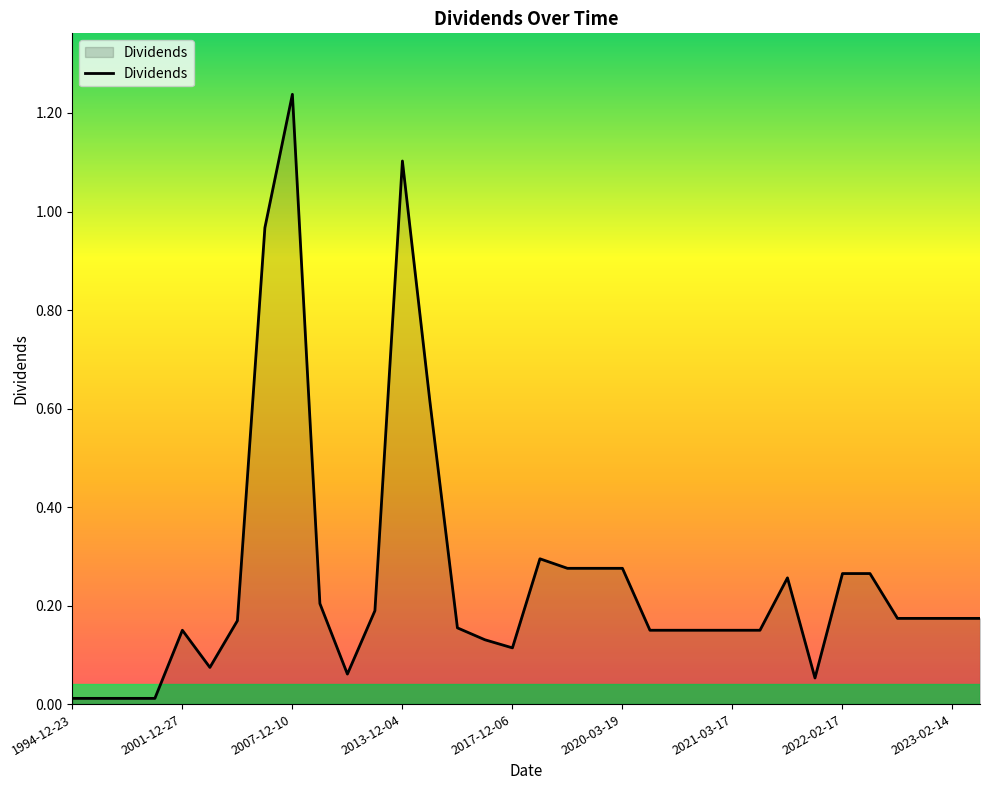

Reading right to left, transcribe all the data shown in this chart.

0.2	0.2	0.2	0.2	0.3	0.3	0.1	0.3	0.1	0.1	0.1	0.1	0.1	0.3	0.3	0.3	0.3	0.1	0.1	0.2	0.6	1.1	0.2	0.1	0.2	1.2	1.0	0.2	0.1	0.1	0.0	0.0	0.0	0.0